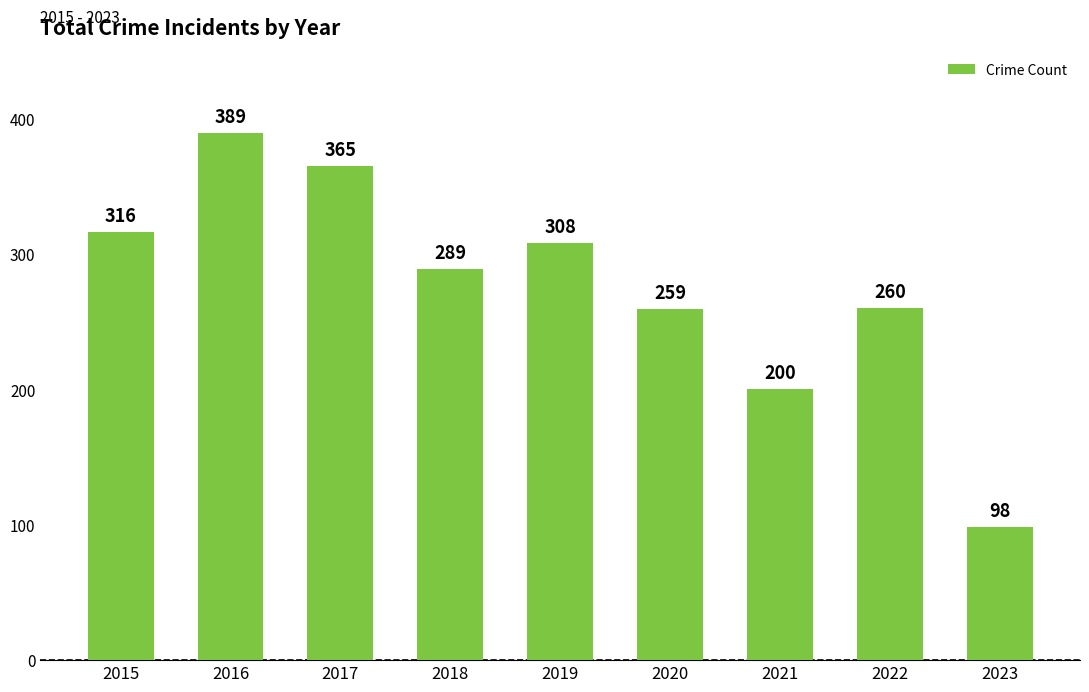

Reading right to left, extract all data points from this chart.

98	260	200	259	308	289	365	389	316